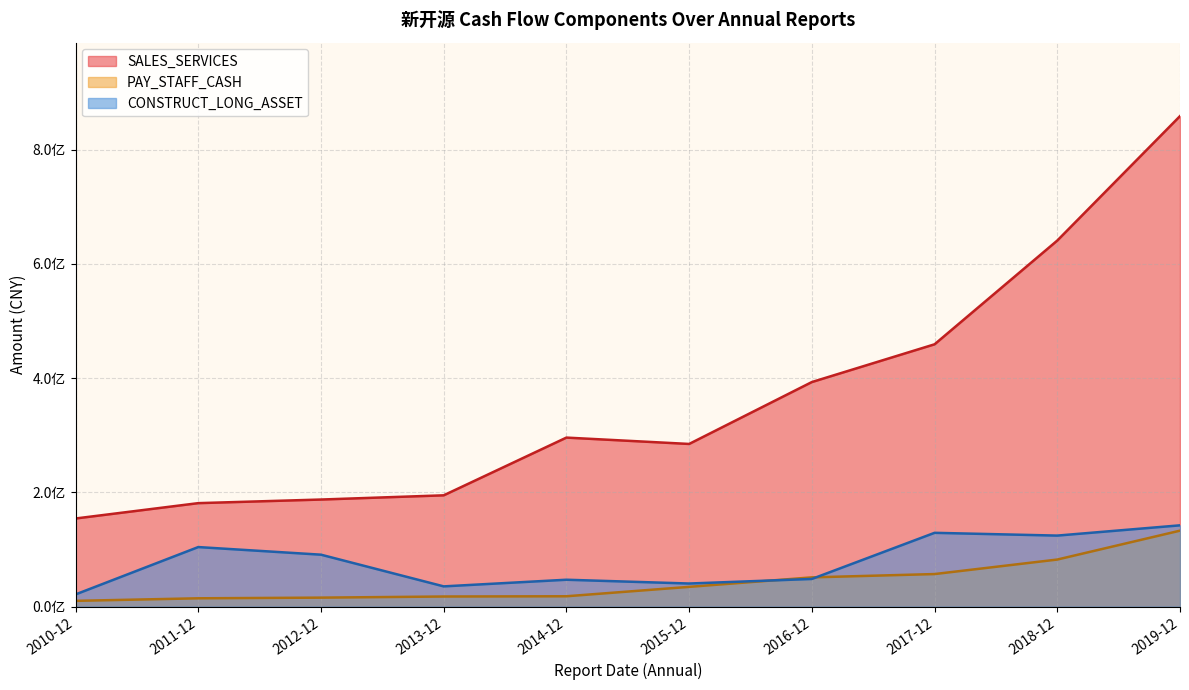

List the series in order of their peak value, lowest first.

PAY_STAFF_CASH, CONSTRUCT_LONG_ASSET, SALES_SERVICES